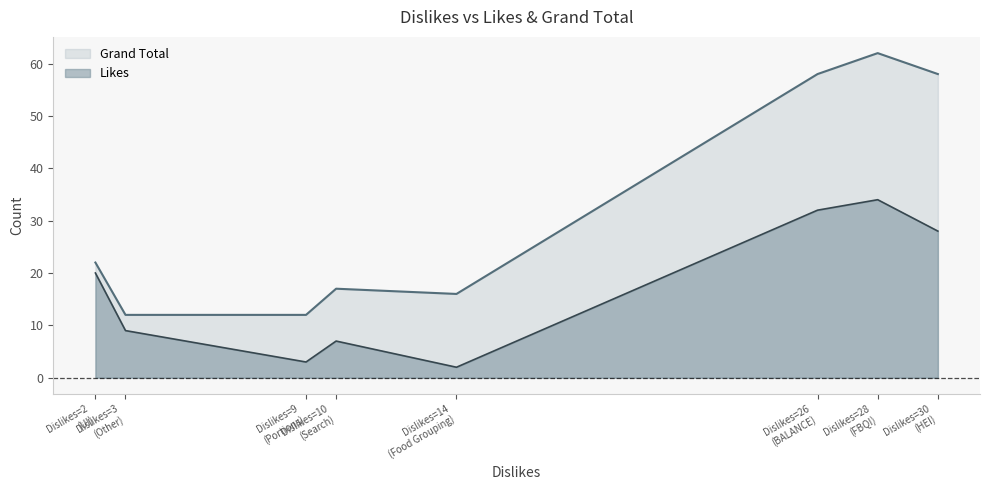

What are all the series names shown in the legend?

Grand Total, Likes